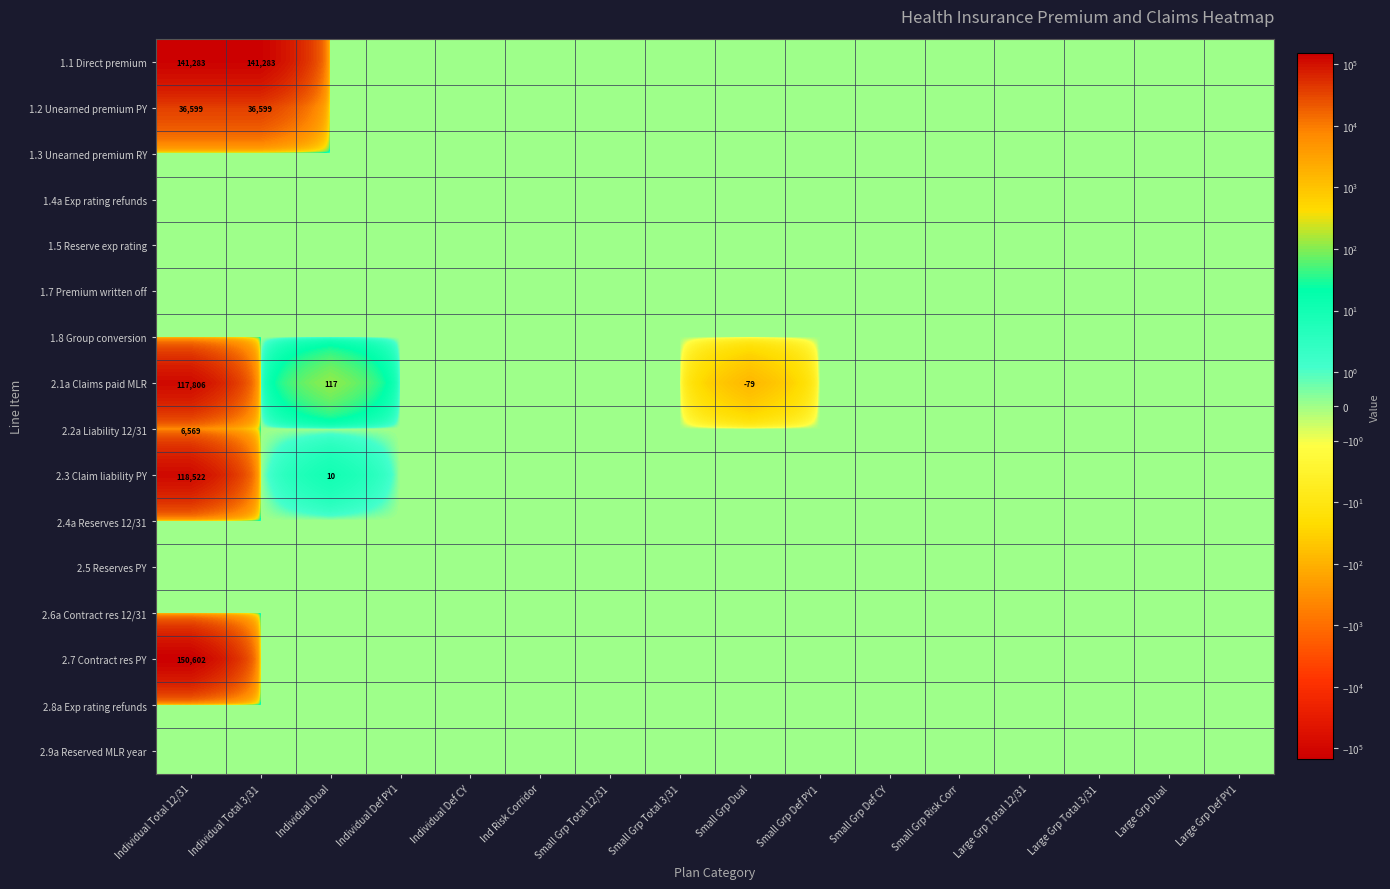

Where is 2.2a Liability 12/31 nearest to the value 3284?

Individual Total 3/31